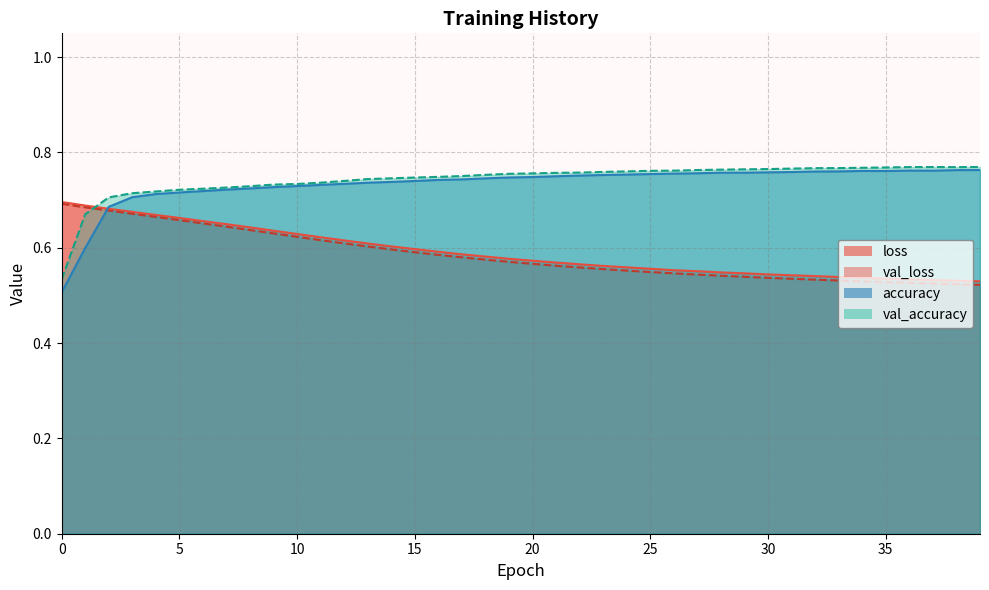

Rank the categories by val_loss value from lowest to highest.

39, 38, 37, 36, 35, 34, 33, 32, 31, 30, 29, 28, 27, 26, 25, 24, 23, 22, 21, 20, 19, 18, 17, 16, 15, 14, 13, 12, 11, 10, 9, 8, 7, 6, 5, 4, 3, 2, 1, 0